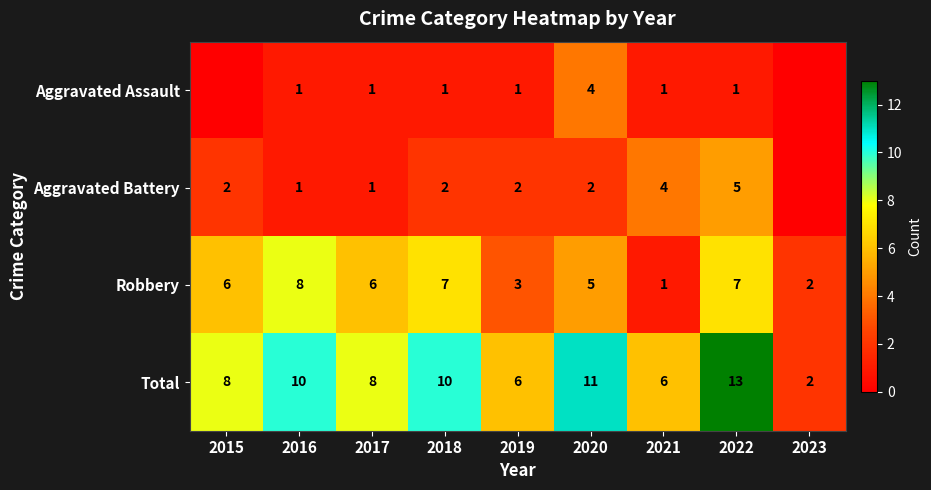

The value of Aggravated Battery at 2018 is 3. True or false?

False